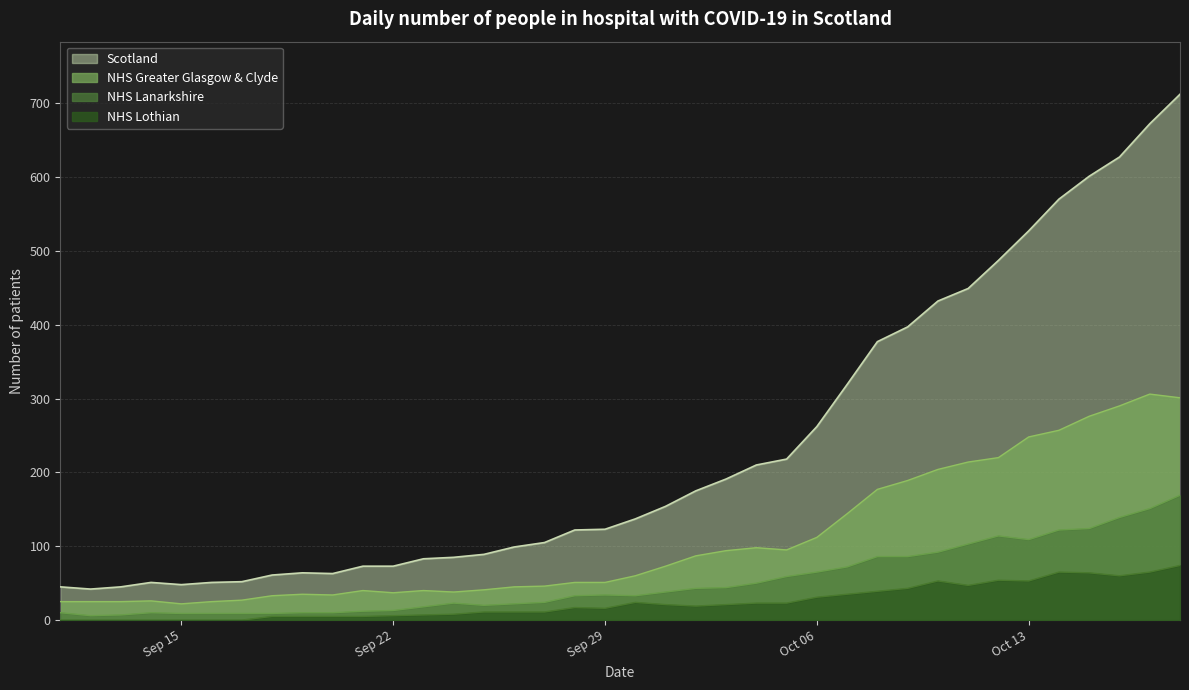

True or false: Scotland and NHS Lothian cross at least once.

False